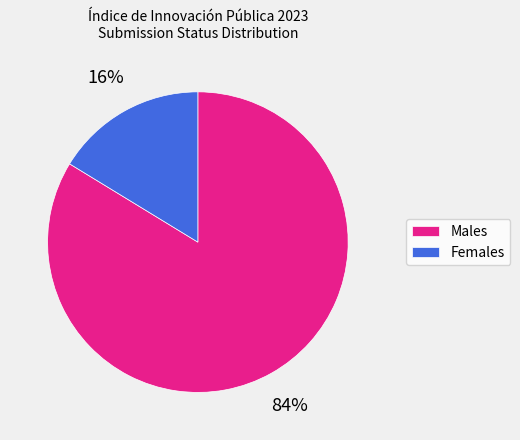

Rank the categories by value from lowest to highest.

Females, Males